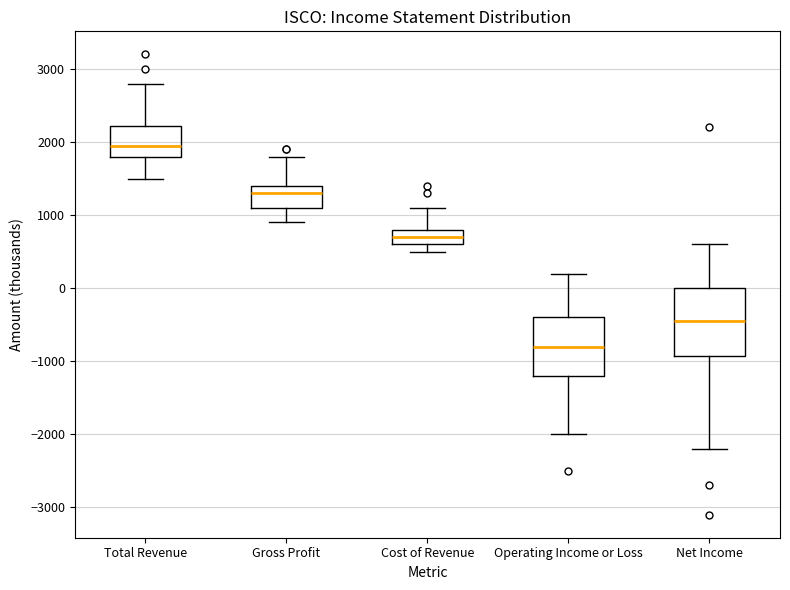

Reading left to right, read every box against the y-axis: the position of its median line, the range the box covers, and the ends of its whiskers. The values are not printed on the chart, so give them approximately, as read against the axis.

Total Revenue: median 2000, box 1800 to 2200, whiskers 1500 to 2800
Gross Profit: median 1300, box 1100 to 1400, whiskers 900 to 1800
Cost of Revenue: median 700, box 600 to 800, whiskers 500 to 1100
Operating Income or Loss: median -800, box -1200 to -400, whiskers -2000 to 200
Net Income: median -400, box -900 to 0, whiskers -2200 to 600